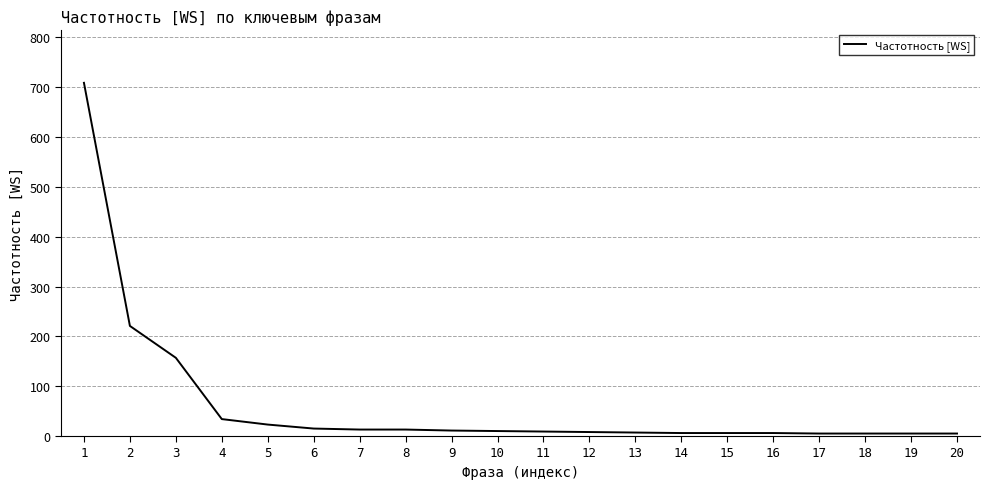

What is the difference between the maximum and minimum values?

704